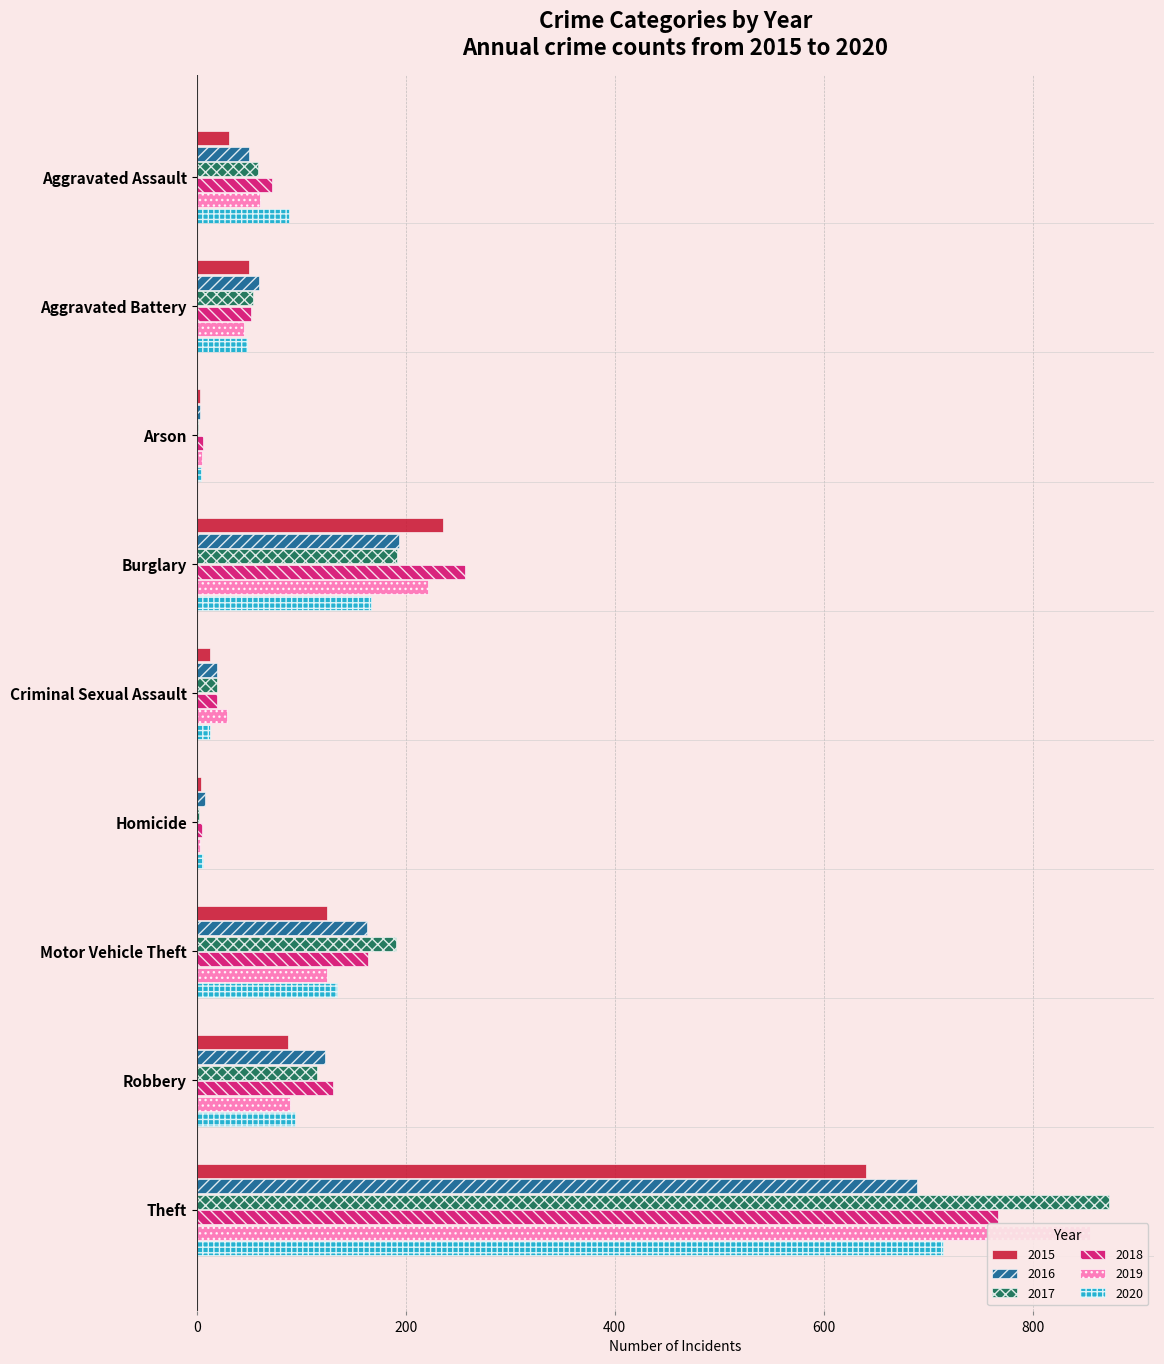

The value of 2019 at Motor Vehicle Theft is 207. True or false?

False